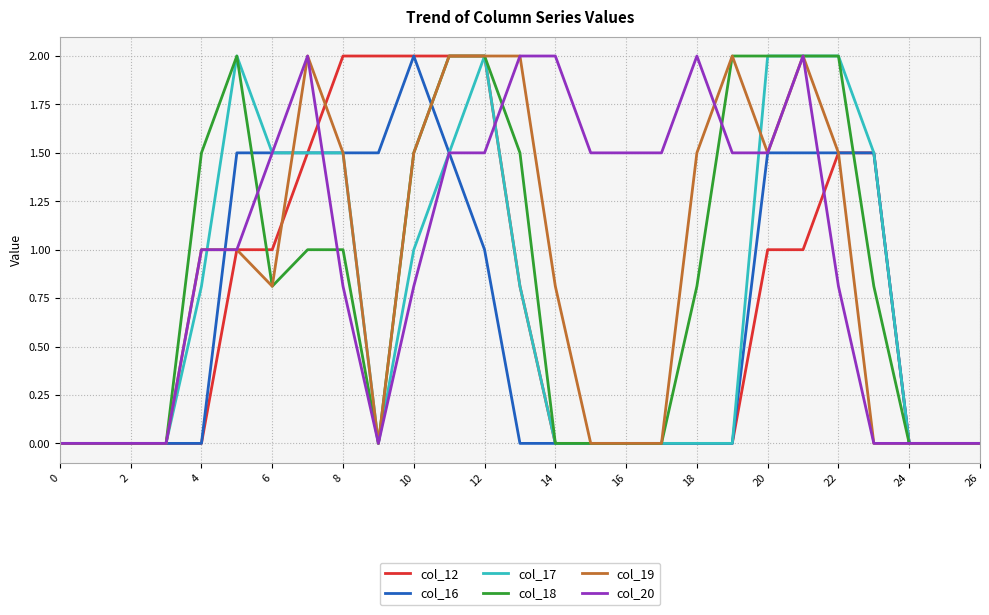

What is the maximum value for col_17?

2.0